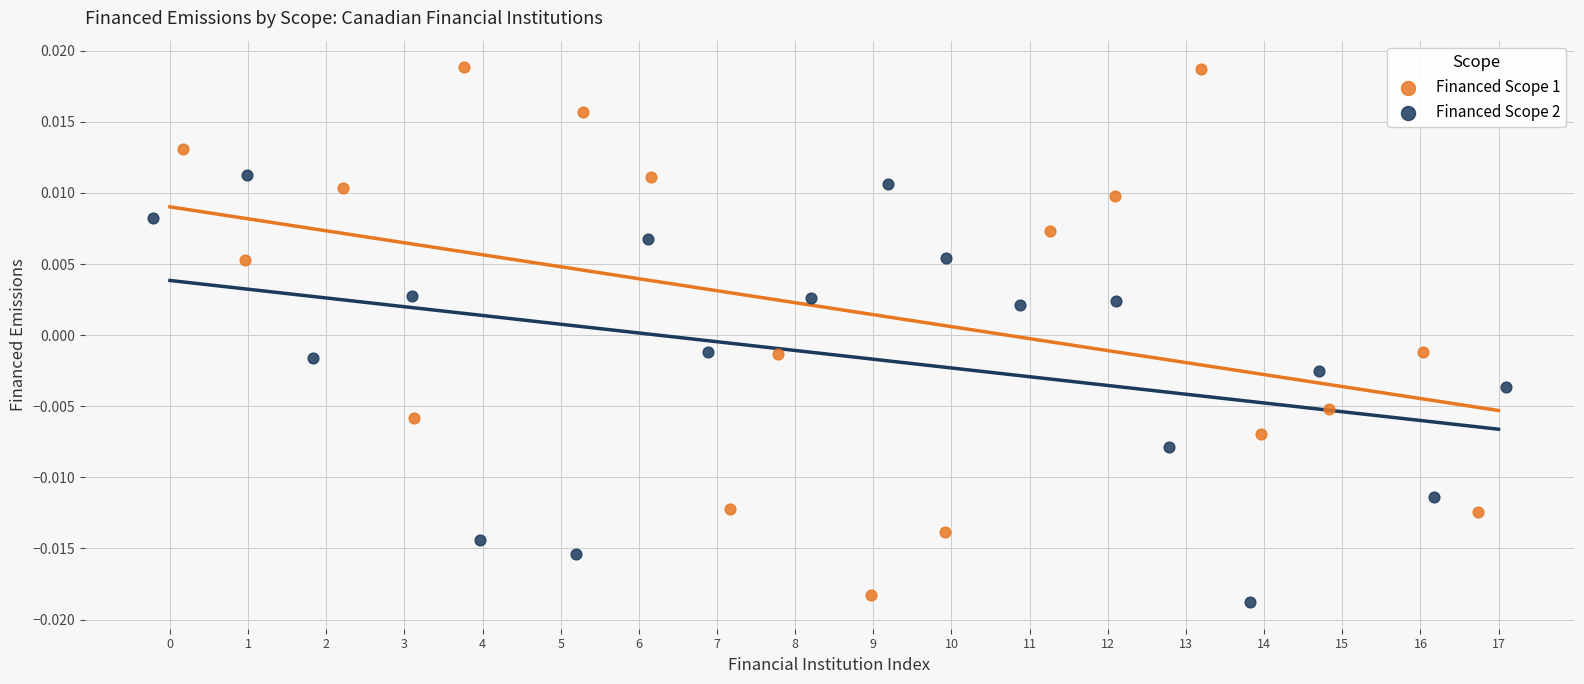

Which series contains the highest Y value?

Financed Scope 1